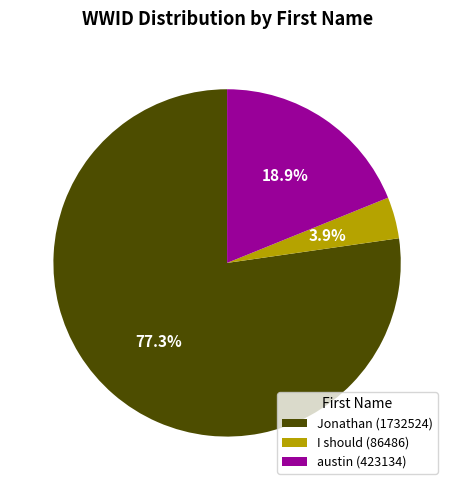

What is the smallest slice in the pie chart?

I should (86486)